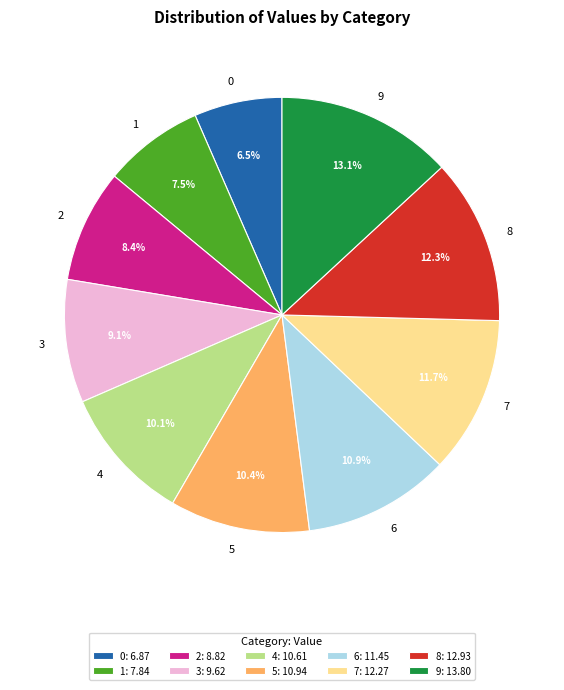

Which has a higher value, 8 or 6?

8